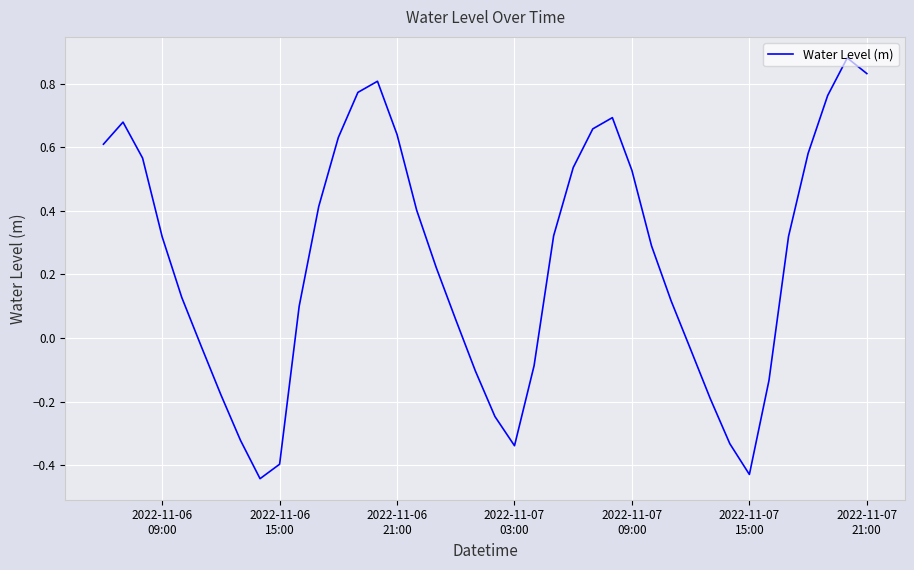

What is the difference between the maximum and minimum values?

1.3